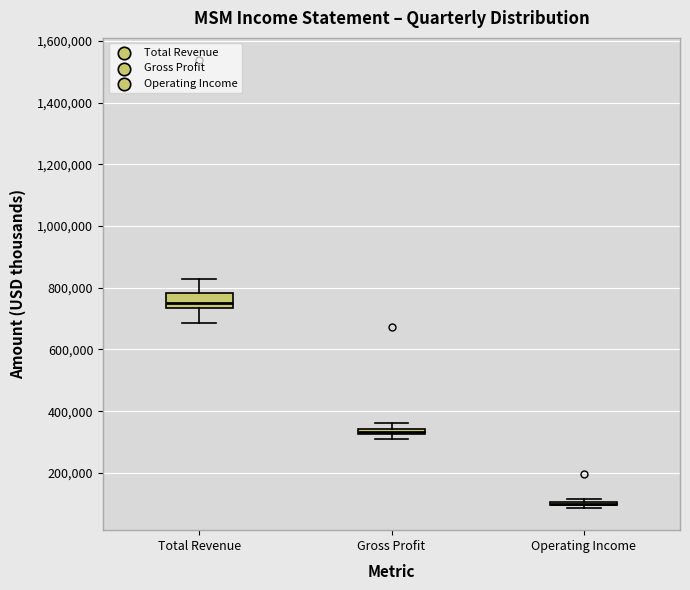

Comparing the boxes themselves (not the whiskers), which one is the tallest?

Total Revenue